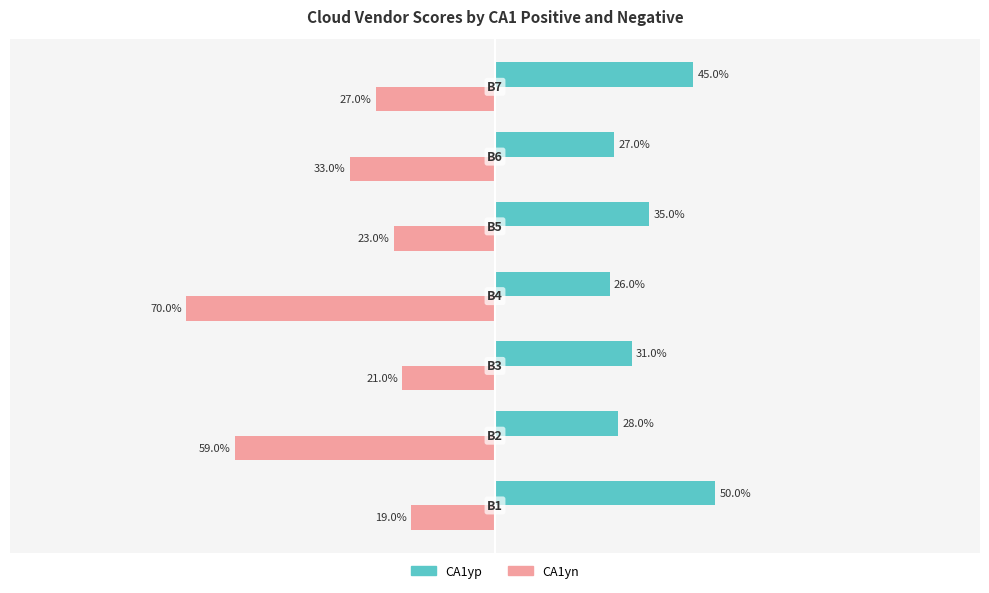

Which series has the largest range (max minus min)?

CA1yn